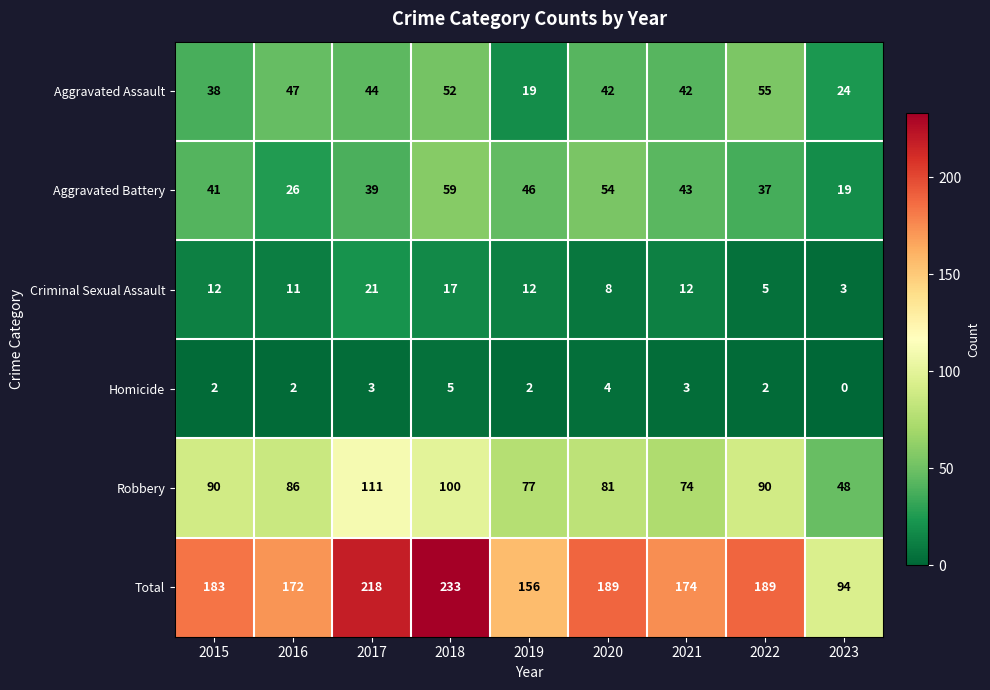

Between 2015 and 2023, which series saw the biggest shift?

Total